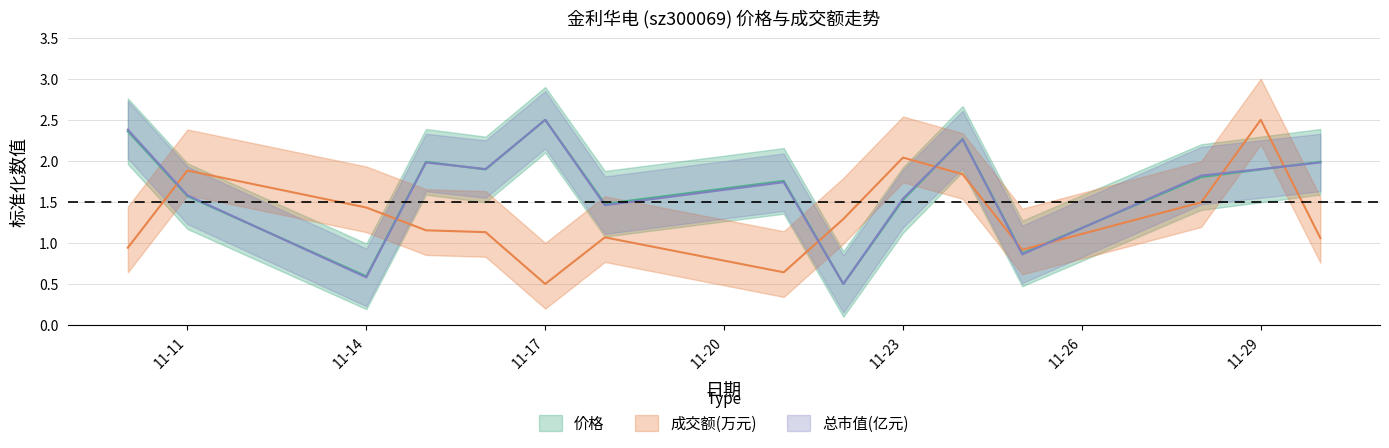

Which series has the widest spread of values?

价格